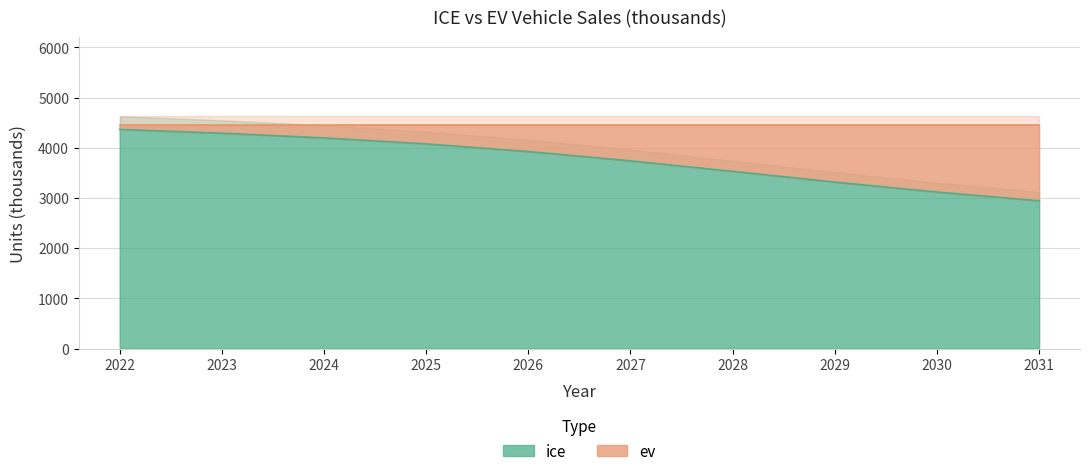

List the labels in order of value, largest first.

2022, 2023, 2024, 2025, 2026, 2027, 2028, 2029, 2030, 2031